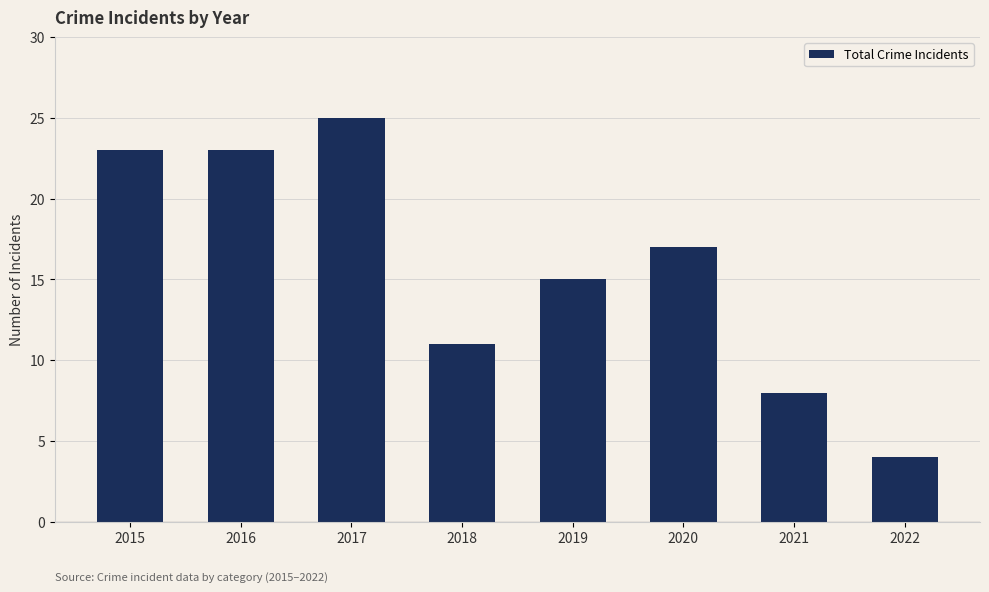

Count the number of data series in this chart.

1